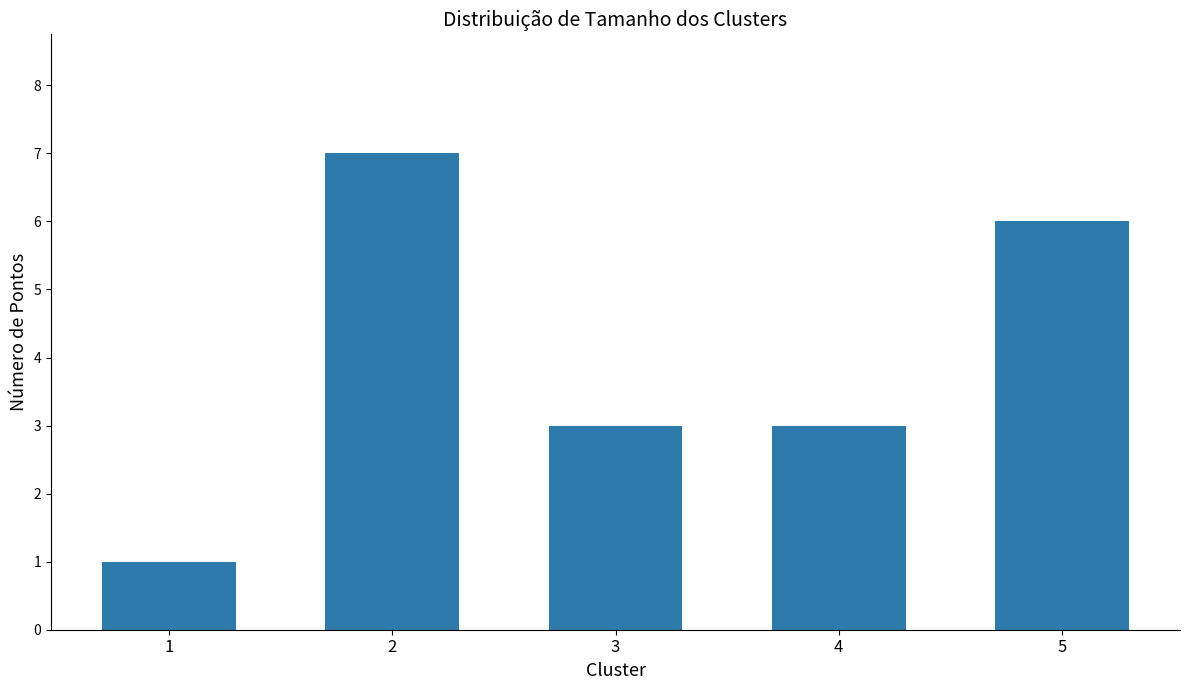

What is the change in value from 1 to 4?

+2